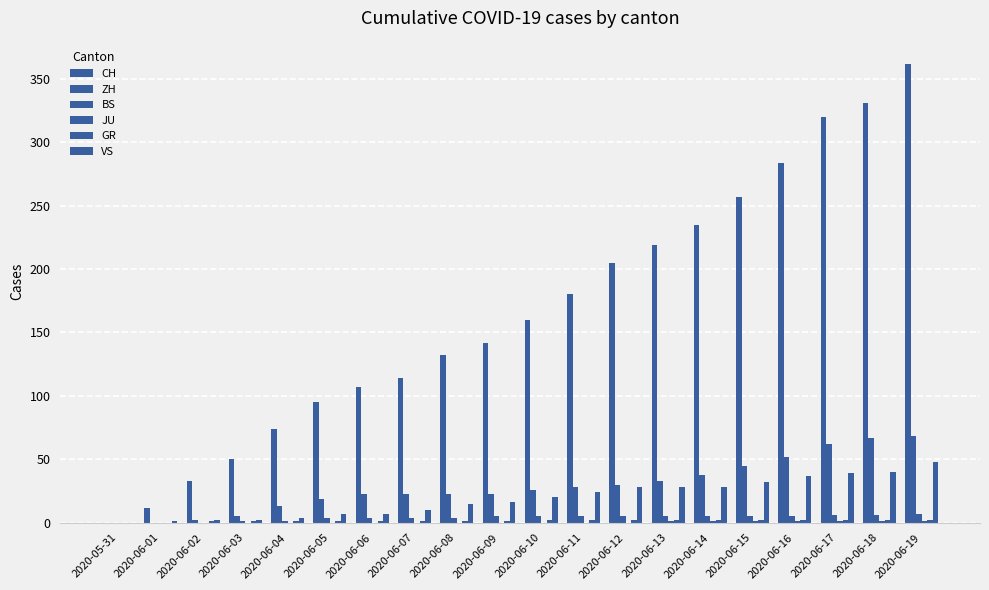

Between 2020-06-03 and 2020-06-12, which is larger?

2020-06-12